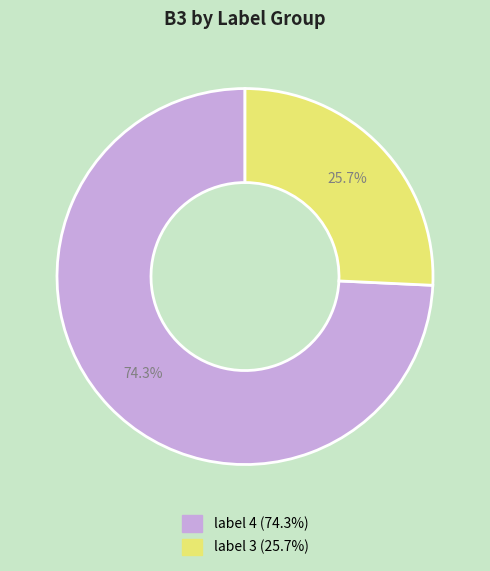

Is there a majority slice in this chart?

Yes